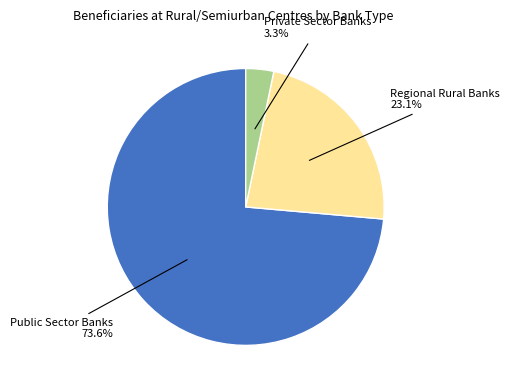

Do Public Sector Banks and Regional Rural Banks together represent more than half of the pie?

Yes